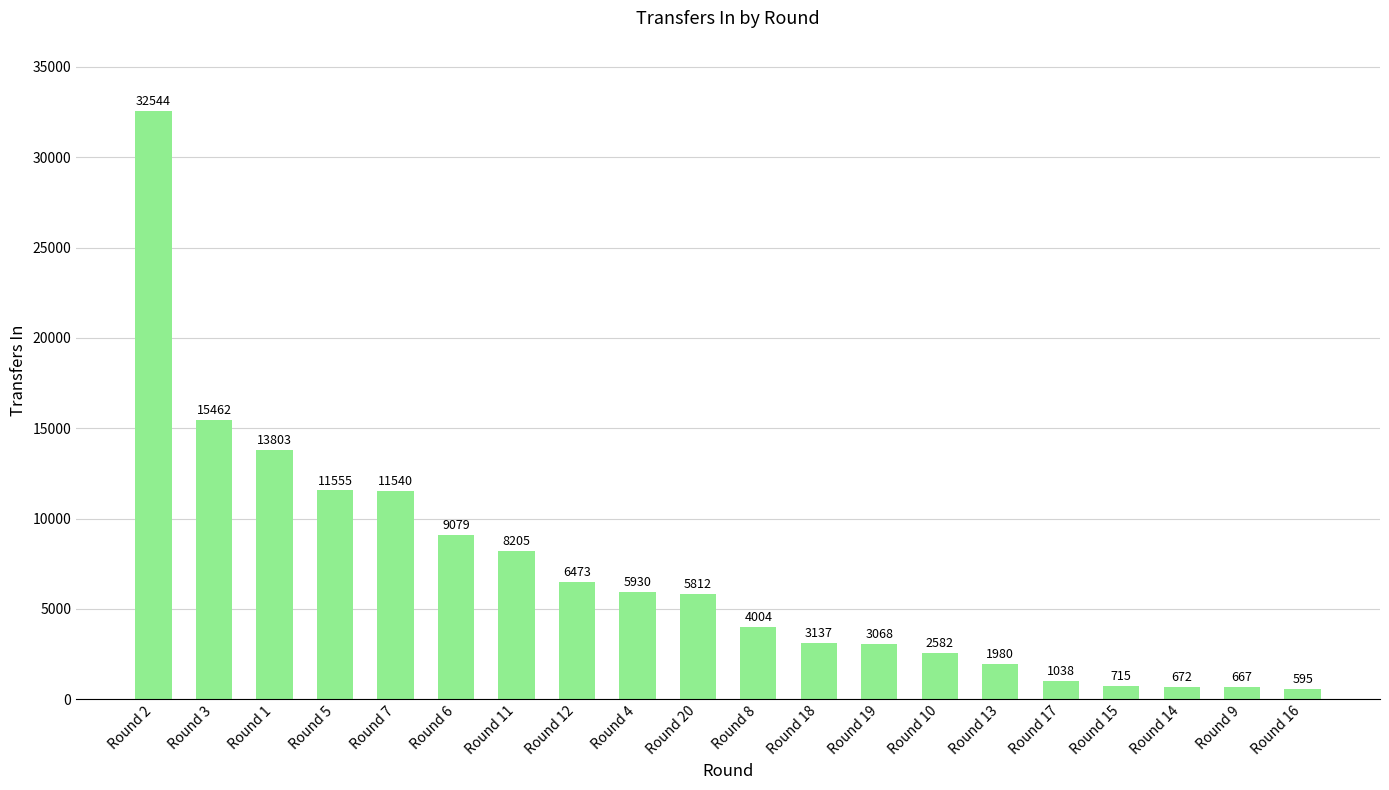

The value at Round 5 is 11555. True or false?

True